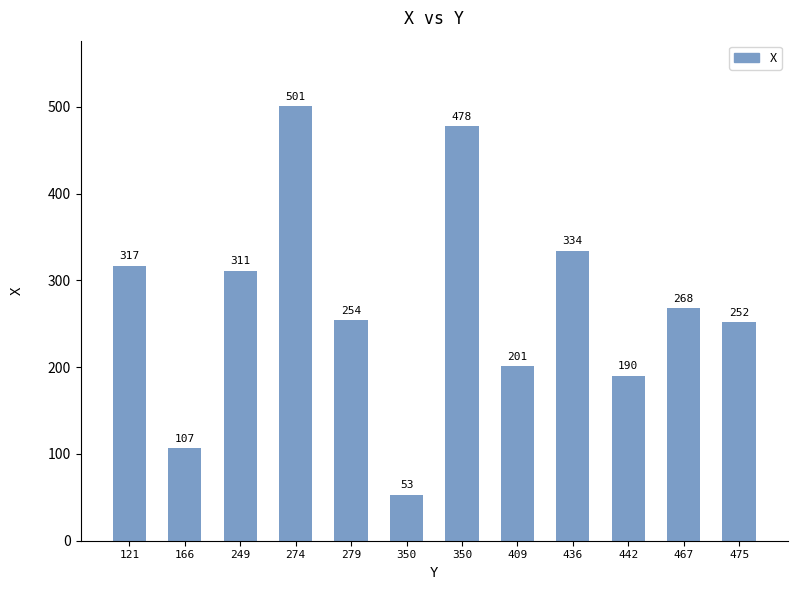

How many bars are there in total?

12